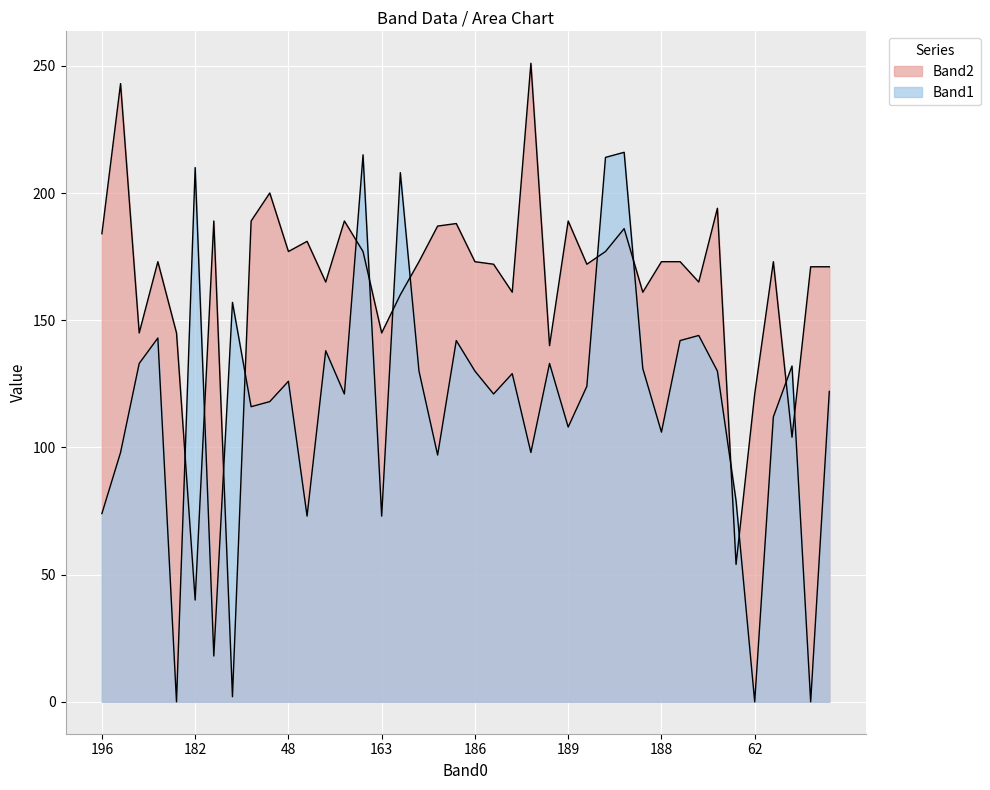

What is the difference between the Band2 values at 48 and 182?

137